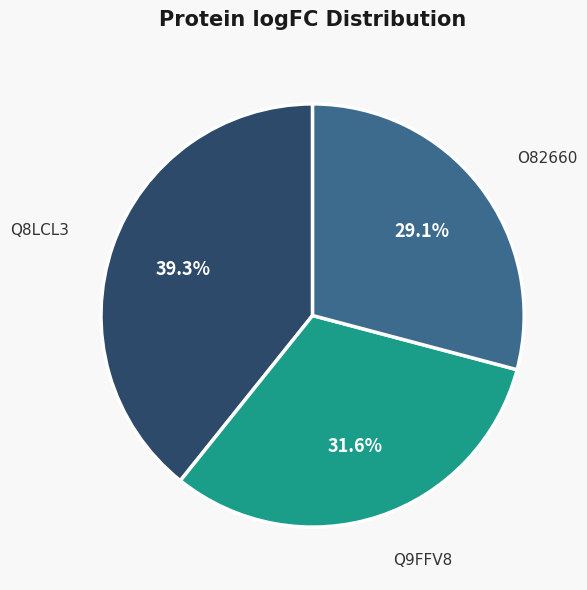

What is the largest slice in the pie chart?

Q8LCL3